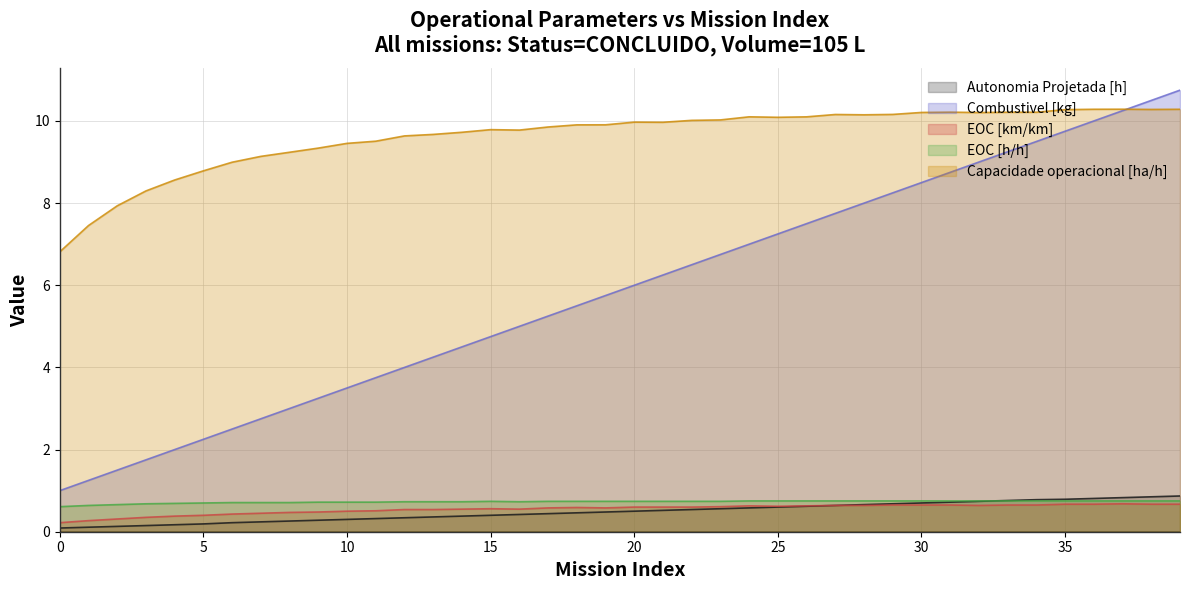

True or false: EOC [h/h] has more than 0 interior local peaks.

True